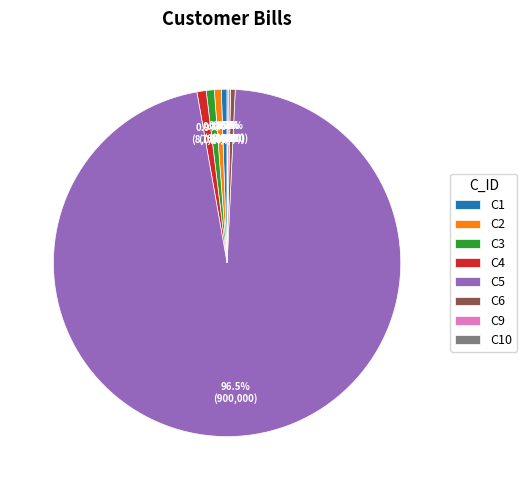

Which category accounts for the majority?

C5